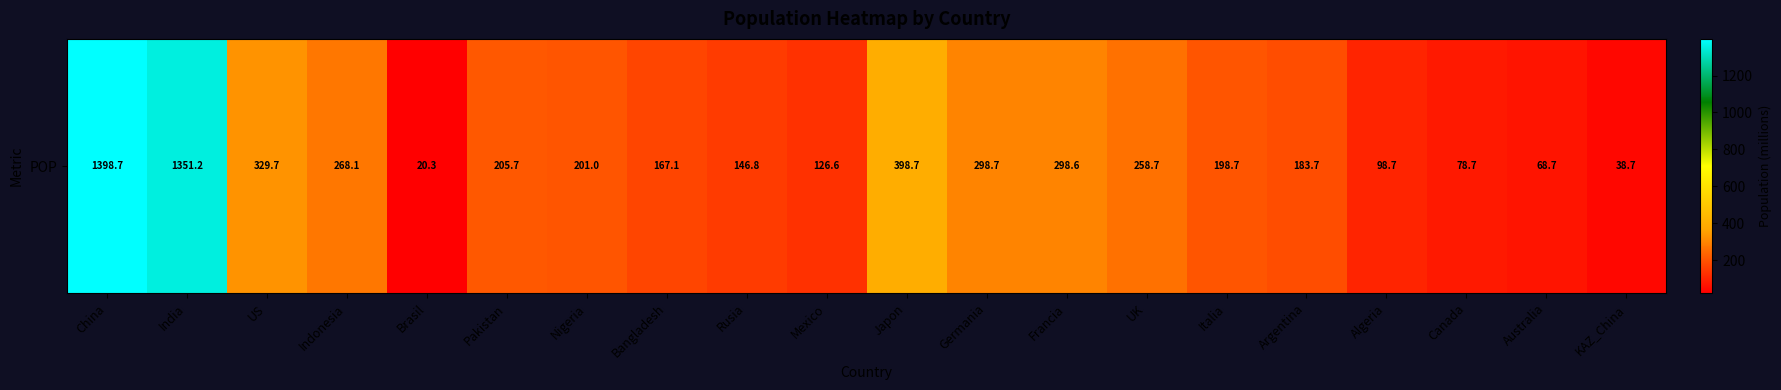

What is the change in value from China to UK?

-1140.0